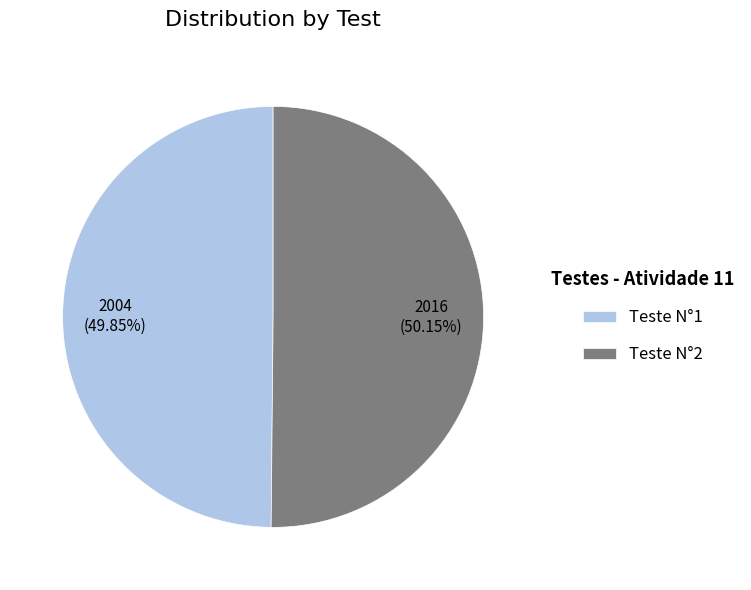

What is the ratio of the value at Teste N°1 to the value at Teste N°2?

1.0